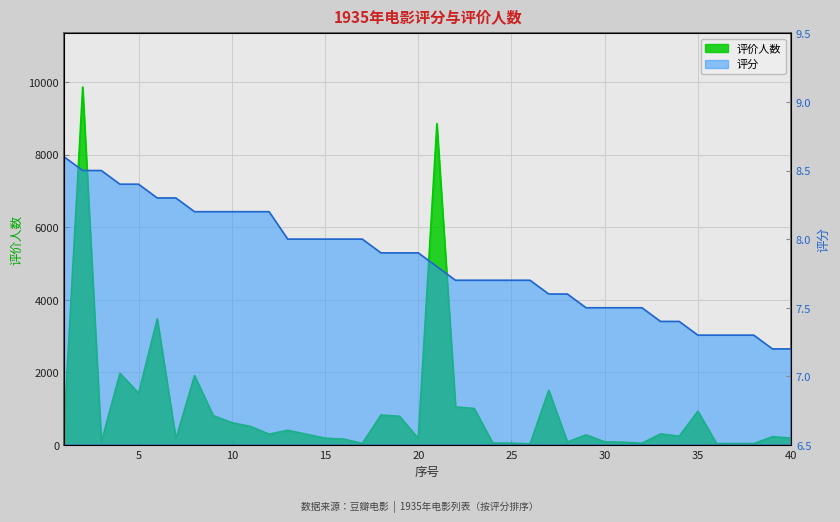

What is the difference between the 评分 values at 29 and 3?

1.0